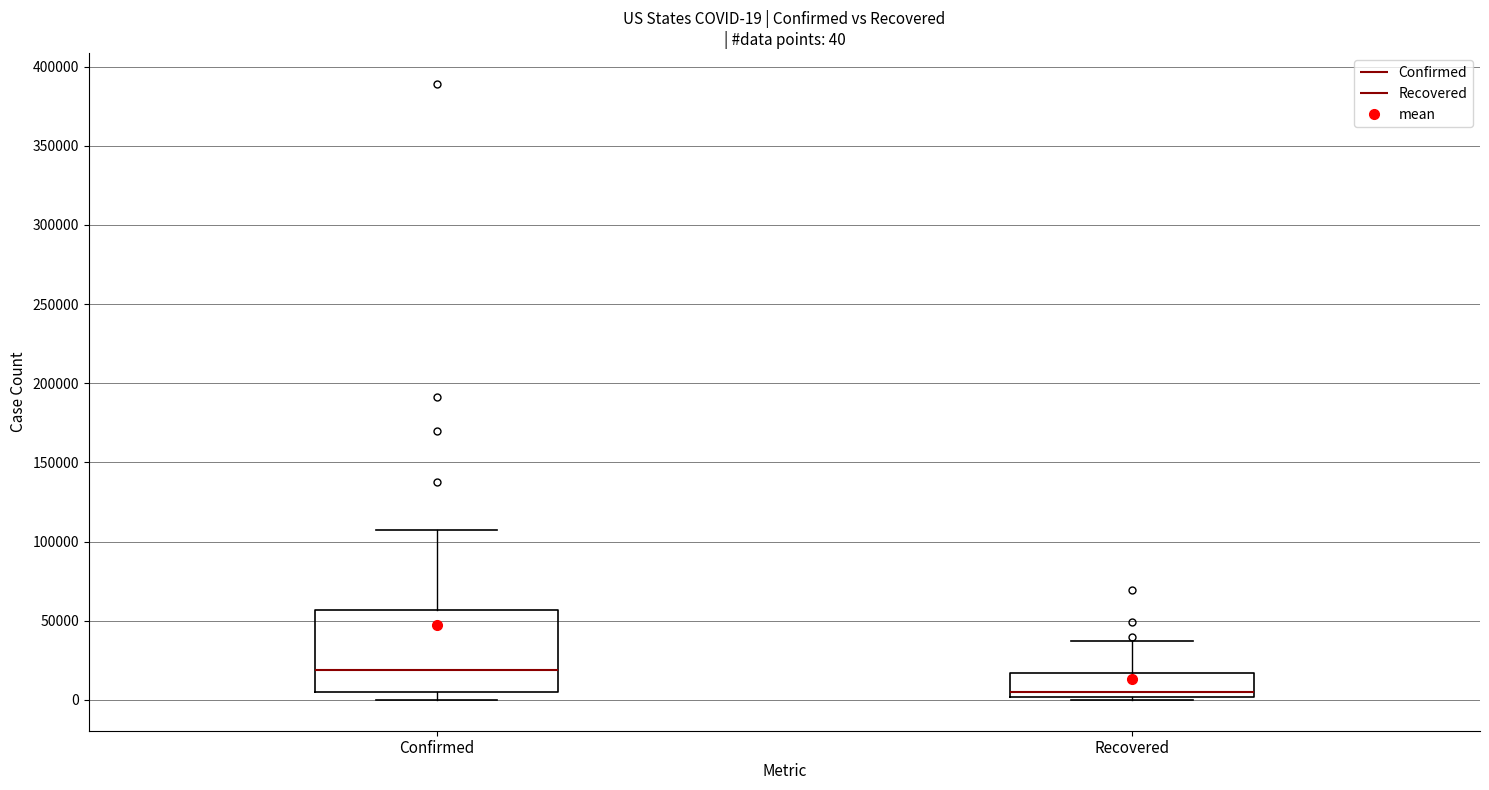

Which box's median line is the highest?

Confirmed